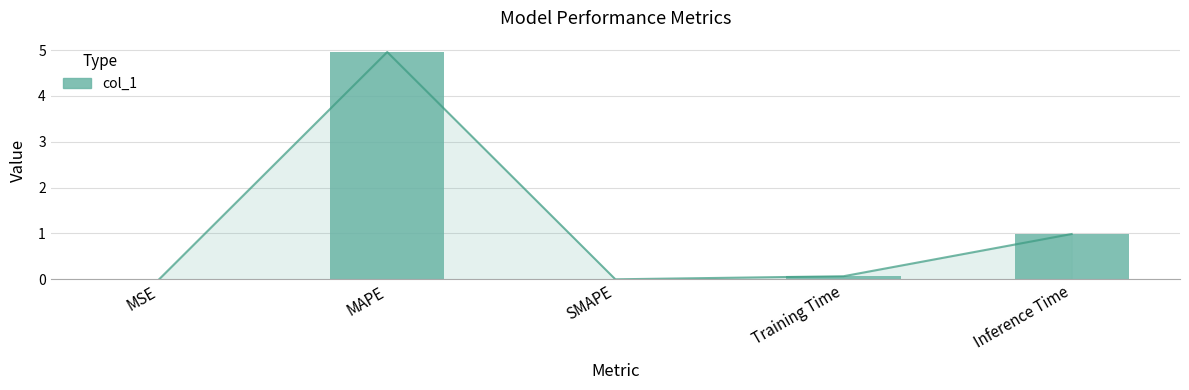

Are the bars horizontal?

No